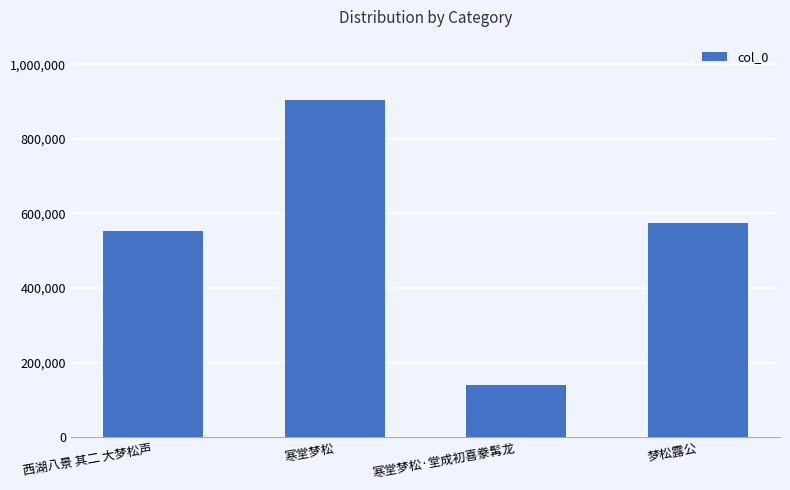

How many categories are shown in the chart?

4